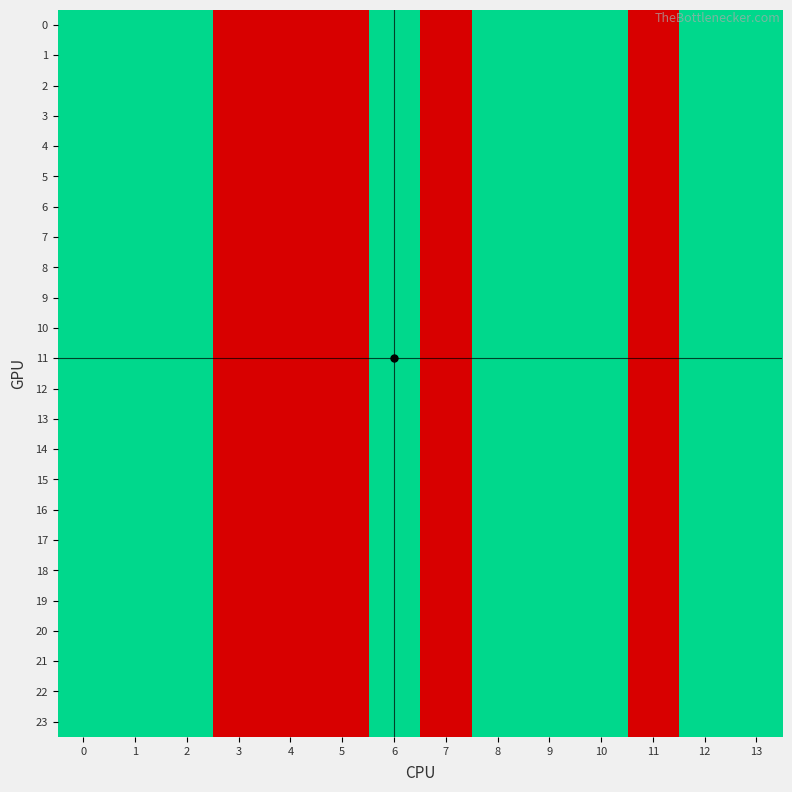

What is the total value across all series at 0?

48